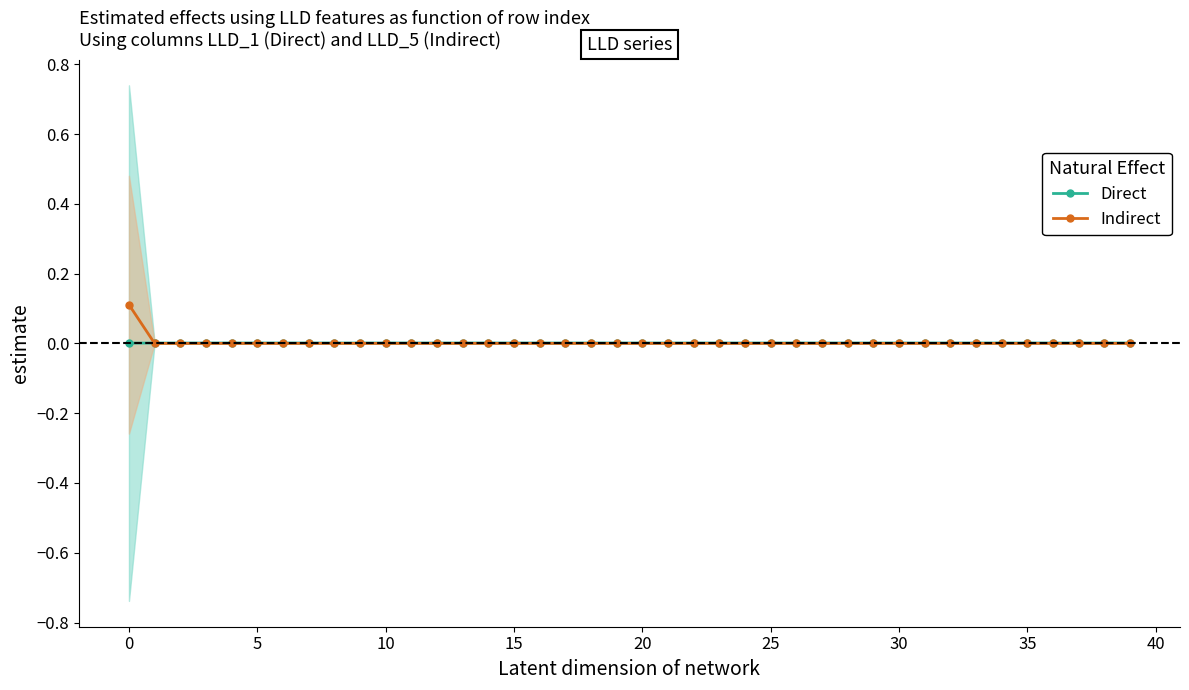

True or false: Direct has more than 2 interior local peaks.

True